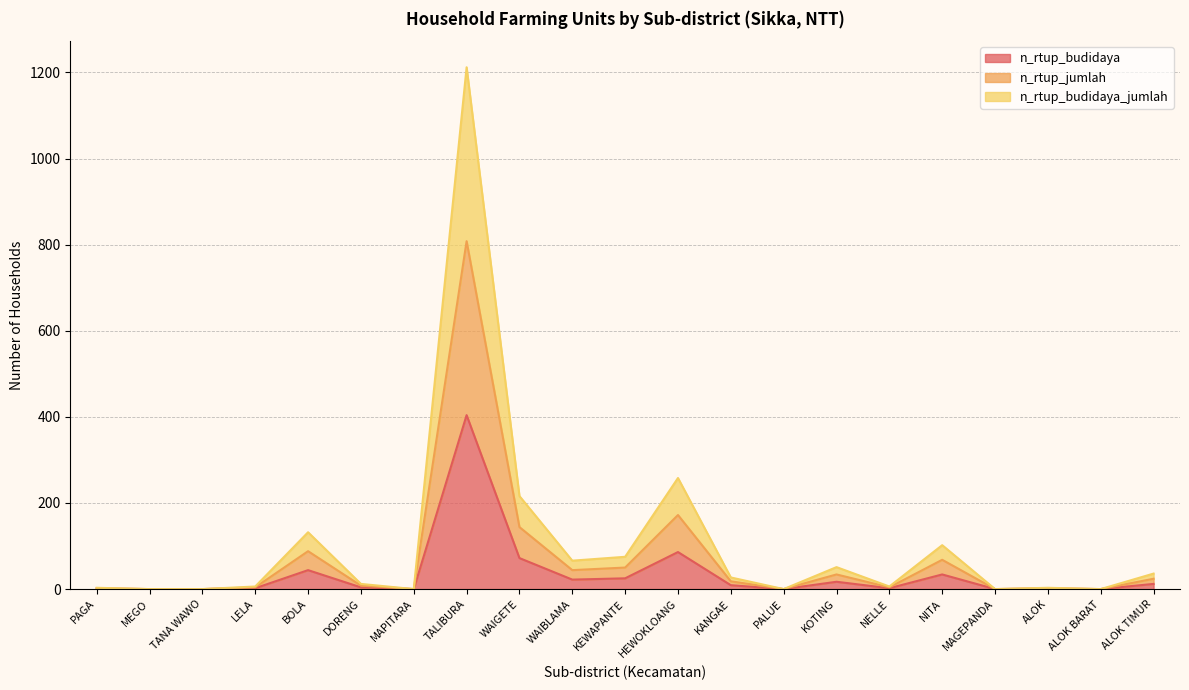

Which category has the lowest value across all series?

MEGO